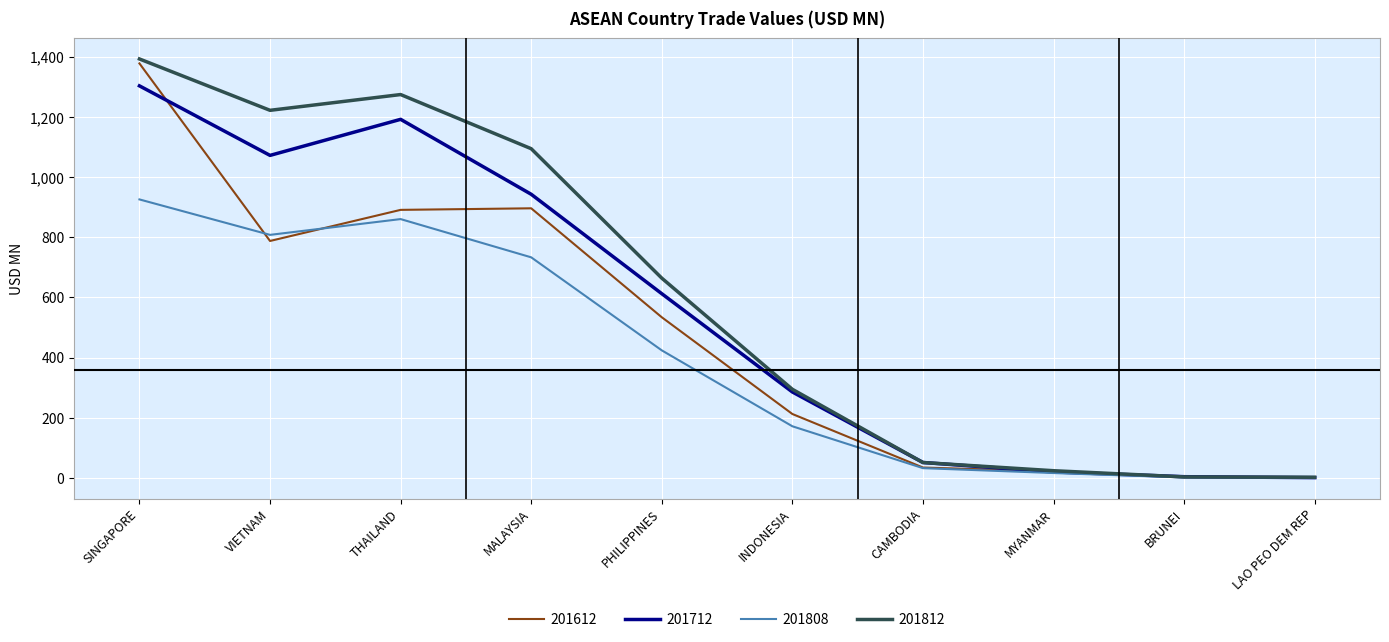

How many series are shown in this chart?

4